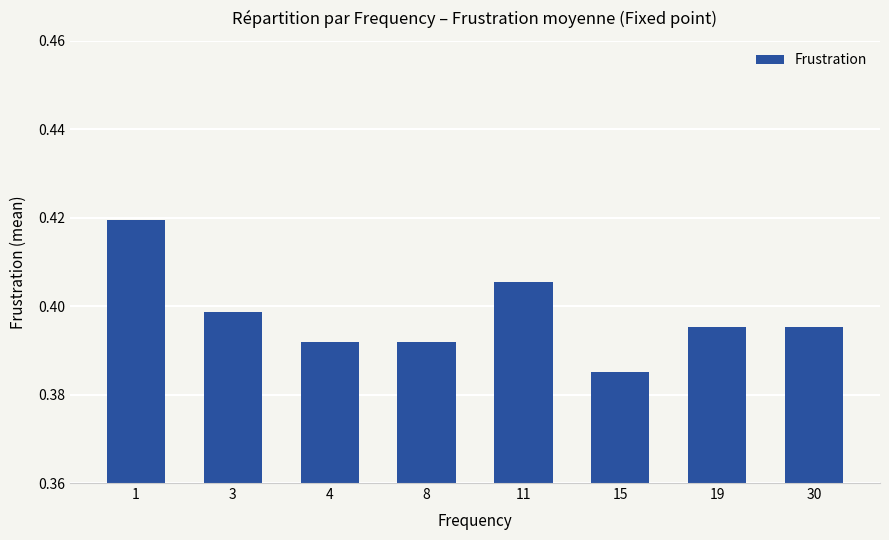

What is the sum of all values?

3.2